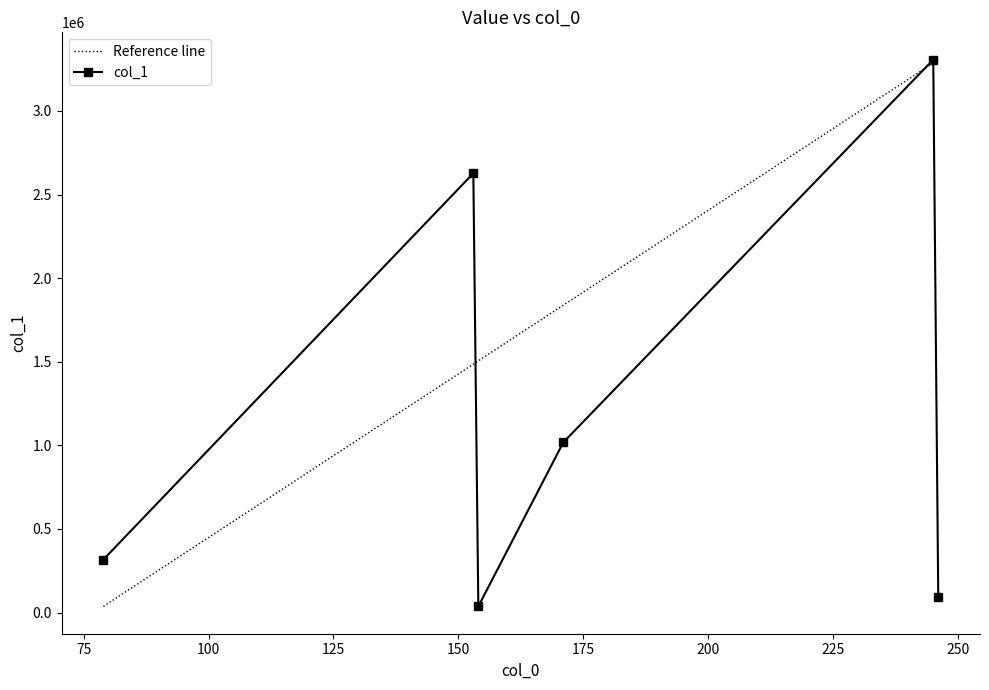

The value at 245.04331970214844 is 4458009.2. True or false?

False